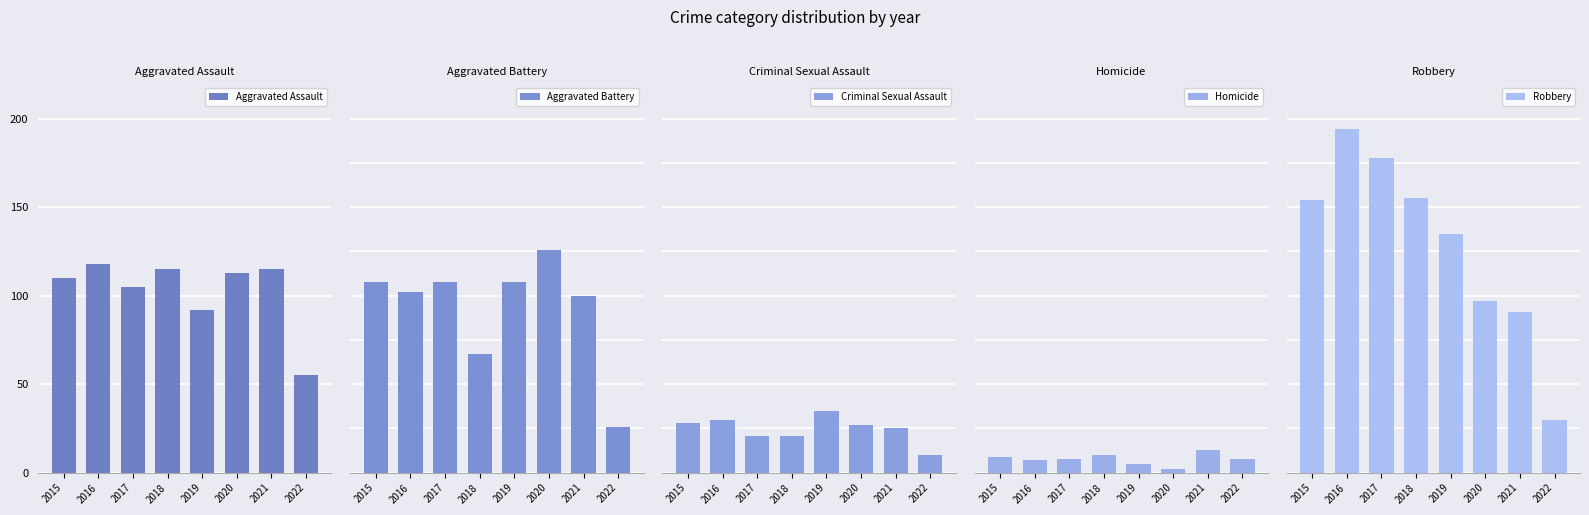

Between 2015 and 2016, which series saw the biggest shift?

Robbery